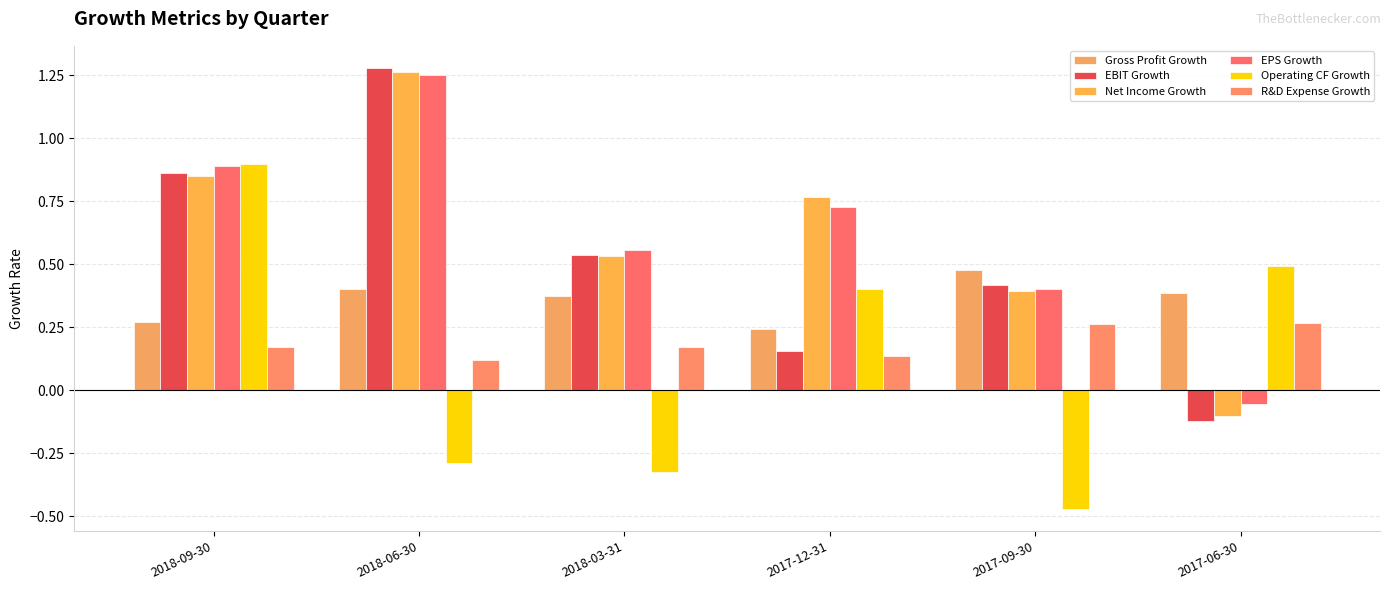

What is the value of the EBIT Growth bar at the 5th from the left?

0.4